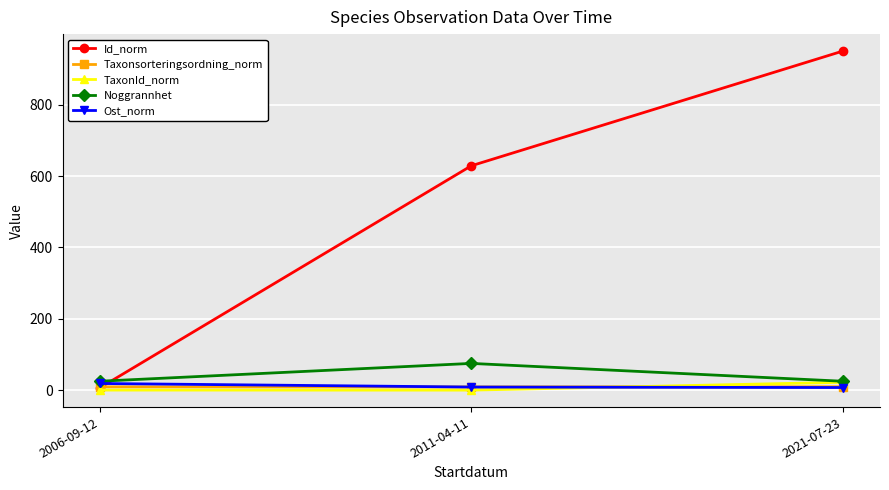

What is the total value across all series at 2006-09-12?

59.6